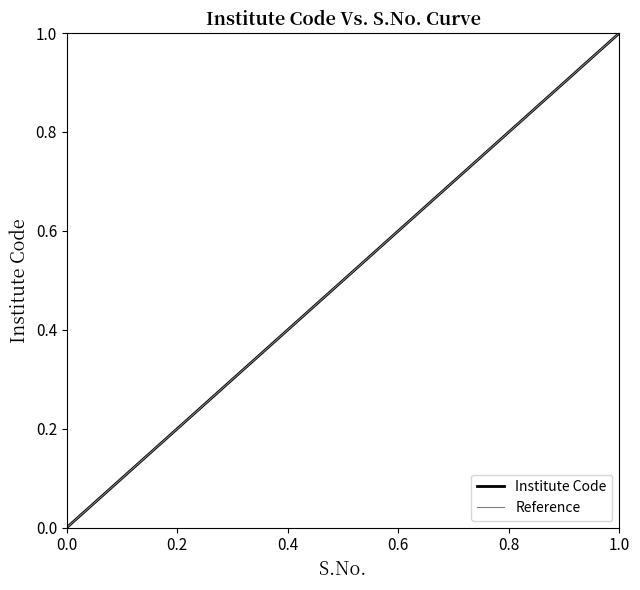

What is the average value?

0.5